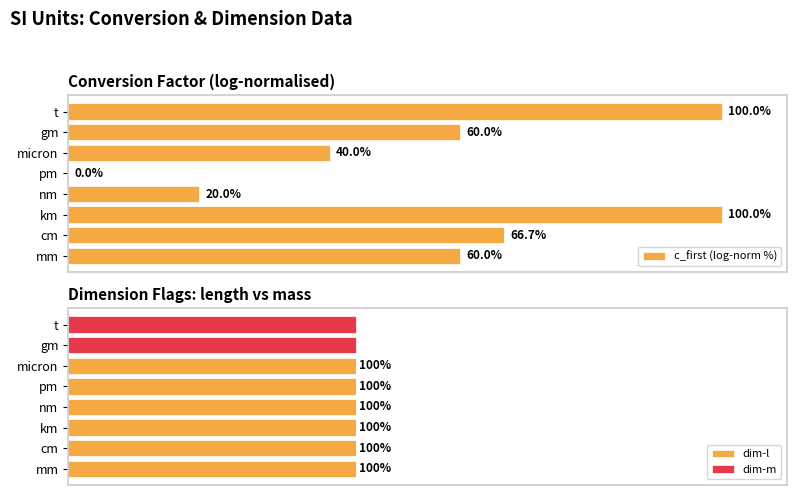

At how many categories does at least one series exceed 2?

8